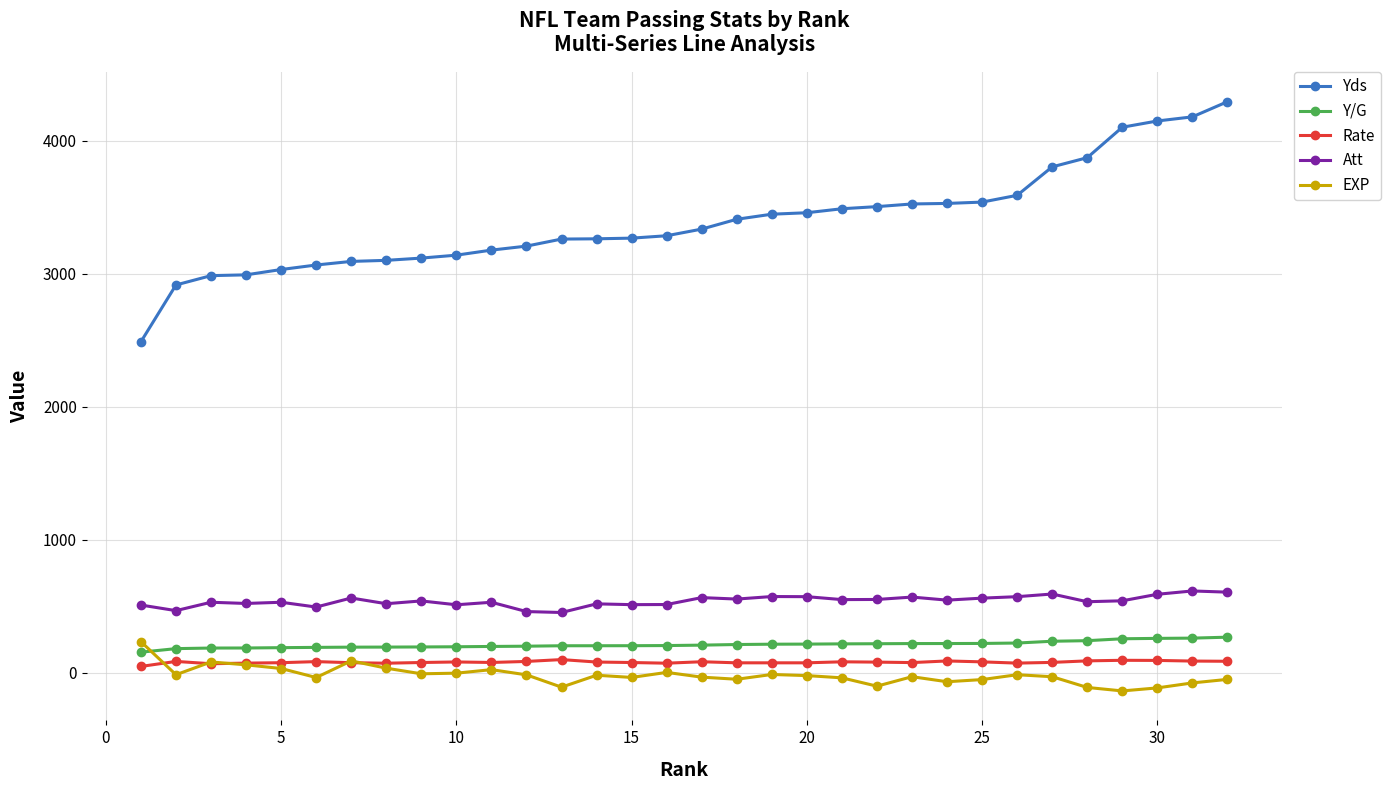

What is the greatest value displayed?

4295.0